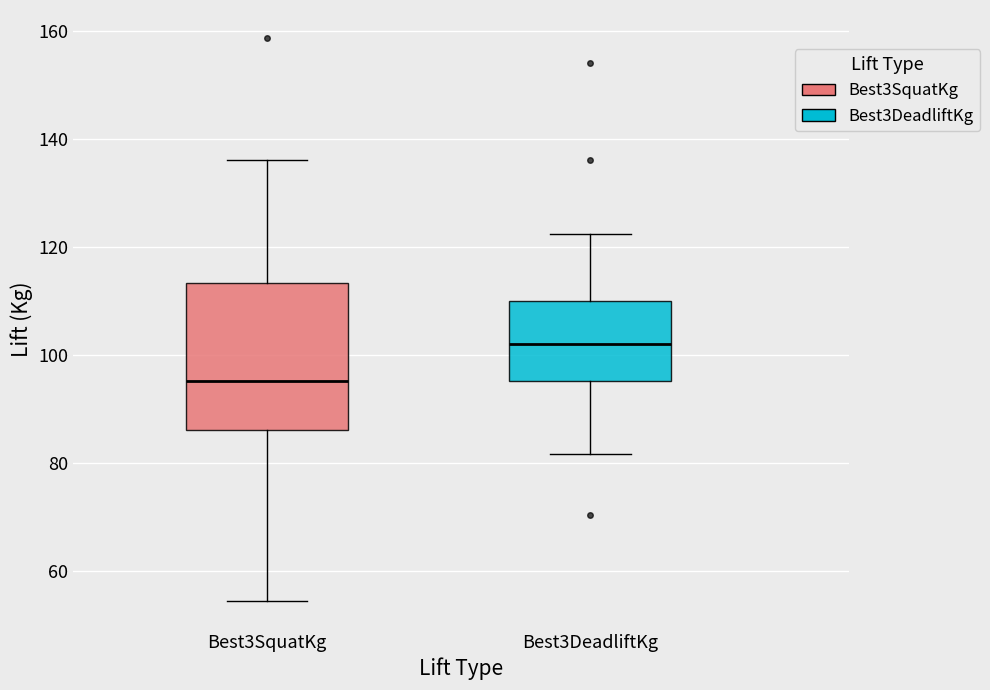

Which box is the tallest, from its lower edge to its upper edge?

Best3SquatKg